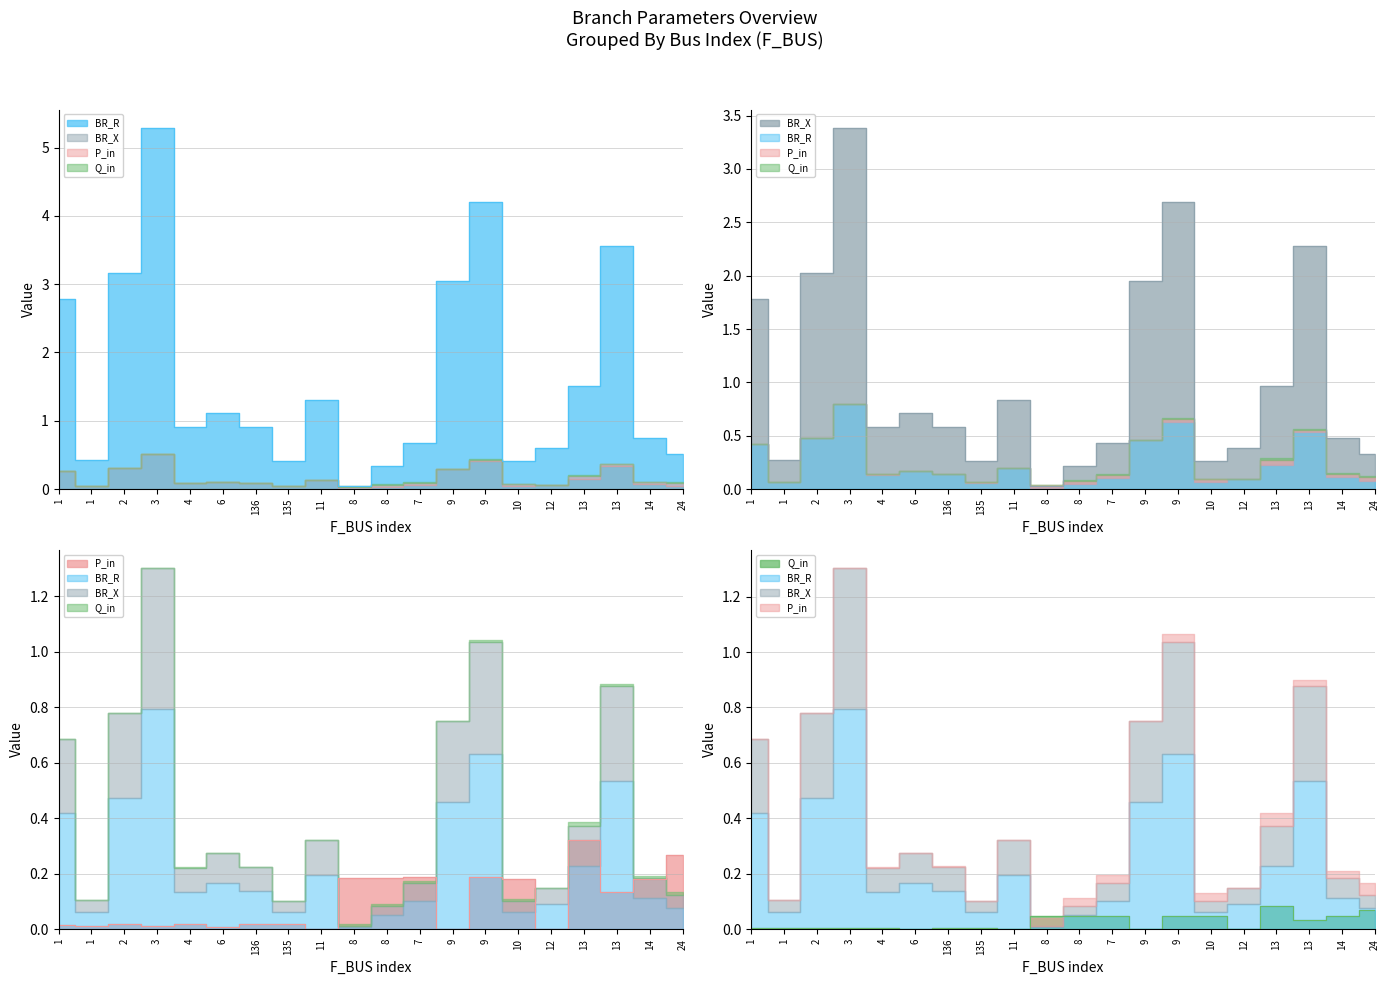

What are all the series names shown in the legend?

BR_R, BR_X, P_in, Q_in